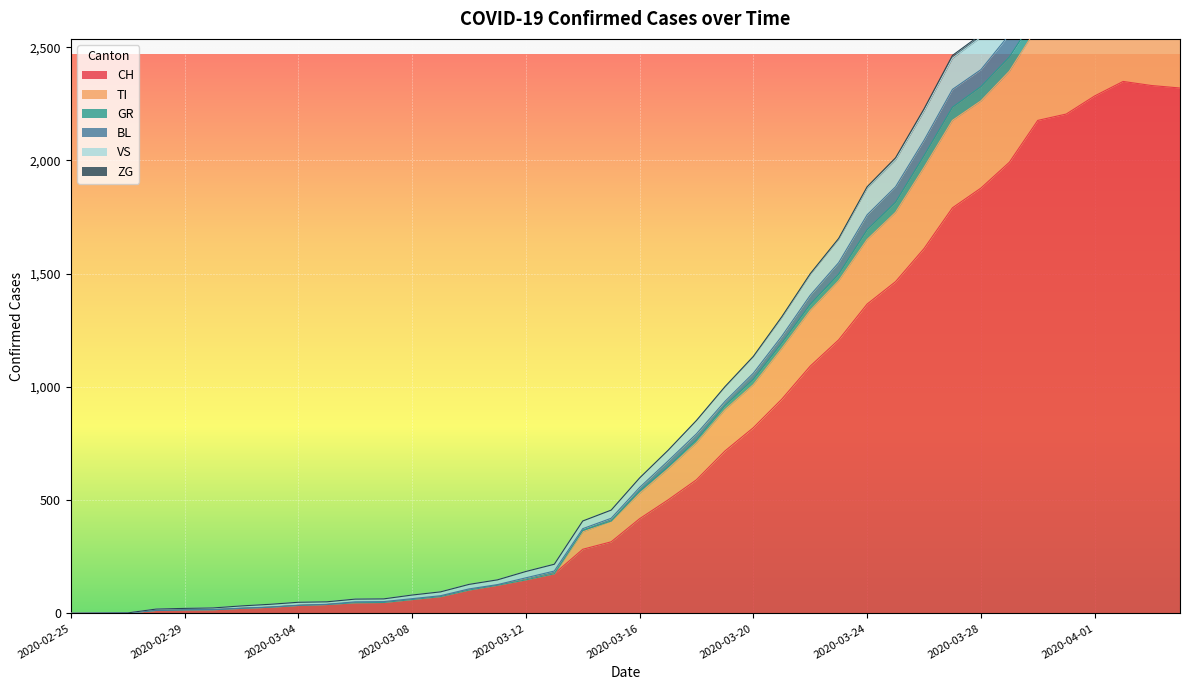

What is the difference between the highest and lowest values at 2020-03-03?

13